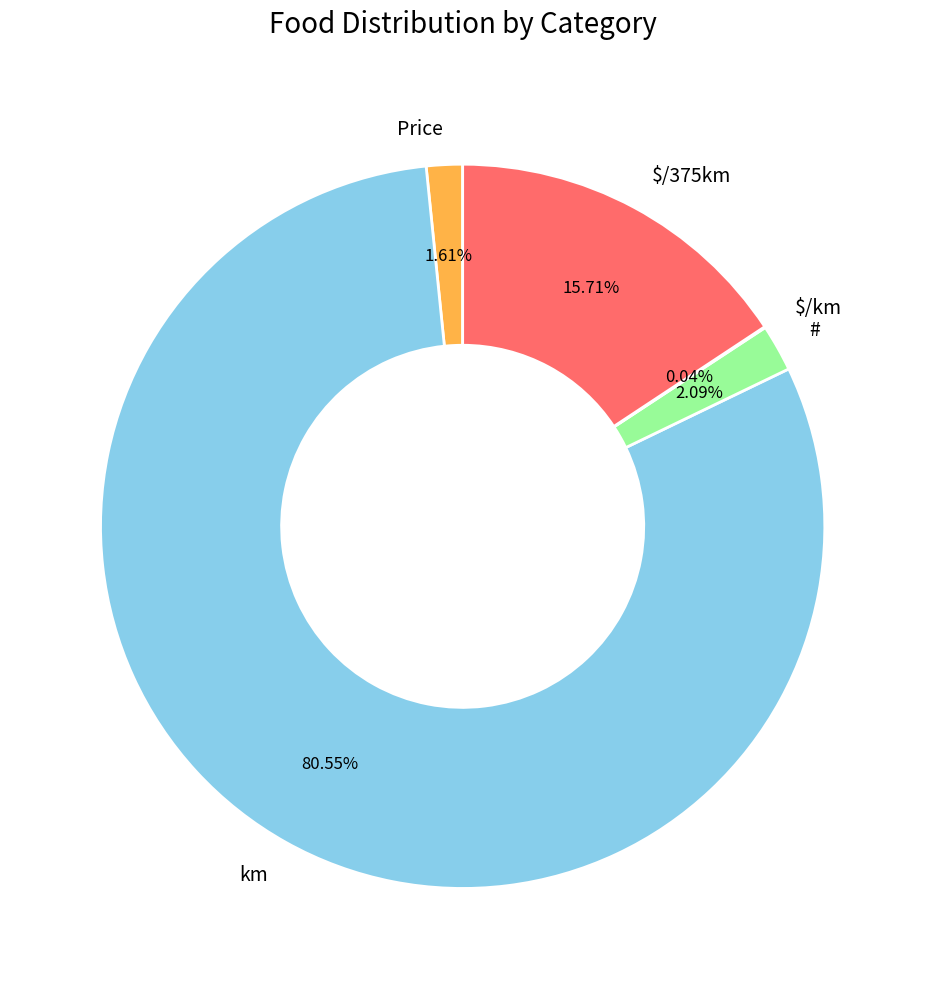

To the nearest percent, what is the average slice percentage?

20%